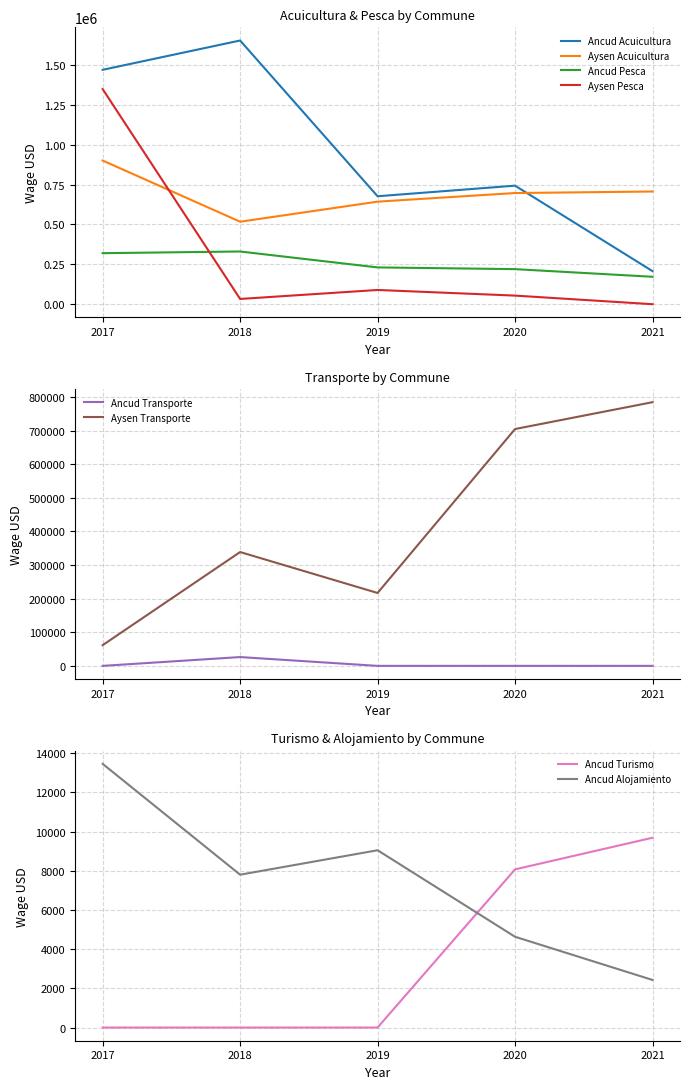

True or false: Ancud Pesca and Aysen Acuicultura intersect in this chart.

False